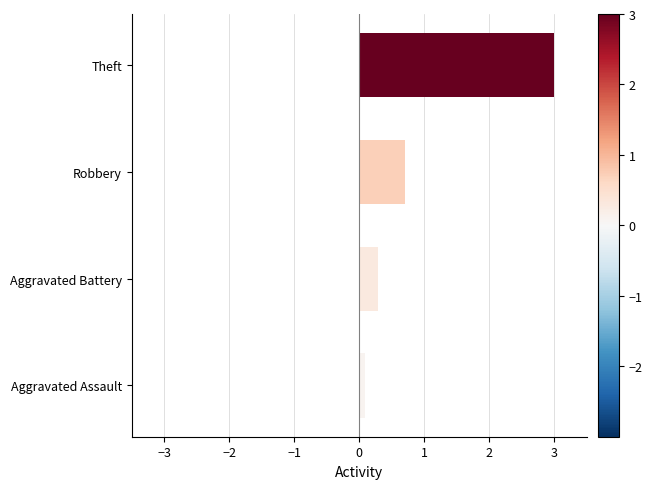

Reading top to bottom, extract all data points from this chart.

3.0	0.7	0.3	0.1